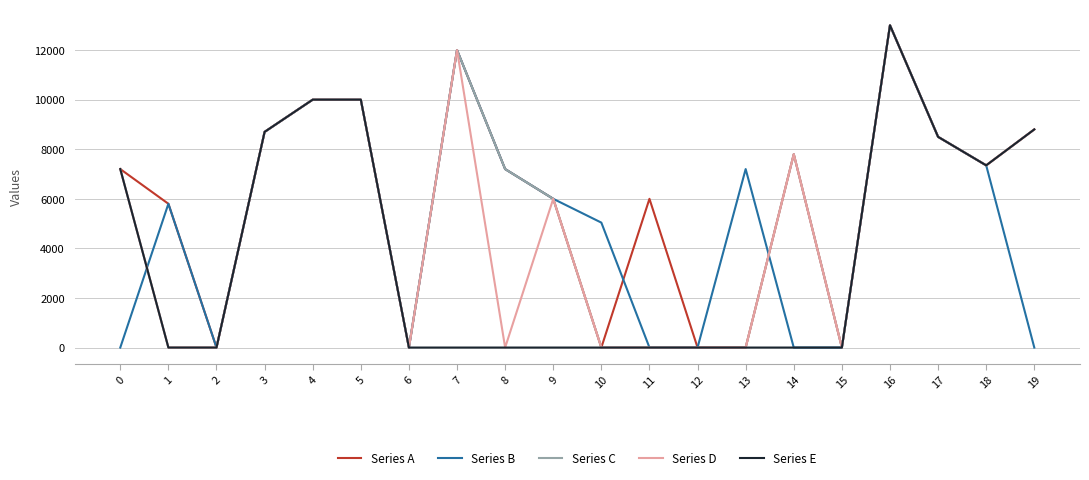

Reading left to right, list all the values displayed in this chart.

Series A: 7200	5800	0	8700	10000	10000	0	12000	7200	6000	0	6000	0	0	7800	0	13000	8500	7350	8800
Series B: 0	5800	0	8700	10000	10000	0	12000	7200	6000	5040	0	0	7200	0	0	13000	8500	7350	0
Series C: 7200	0	0	8700	10000	10000	0	12000	7200	6000	0	0	0	0	7800	0	13000	8500	7350	8800
Series D: 7200	0	0	8700	10000	10000	0	12000	0	6000	0	0	0	0	7800	0	13000	8500	7350	8800
Series E: 7200	0	0	8700	10000	10000	0	0	0	0	0	0	0	0	0	0	13000	8500	7350	8800